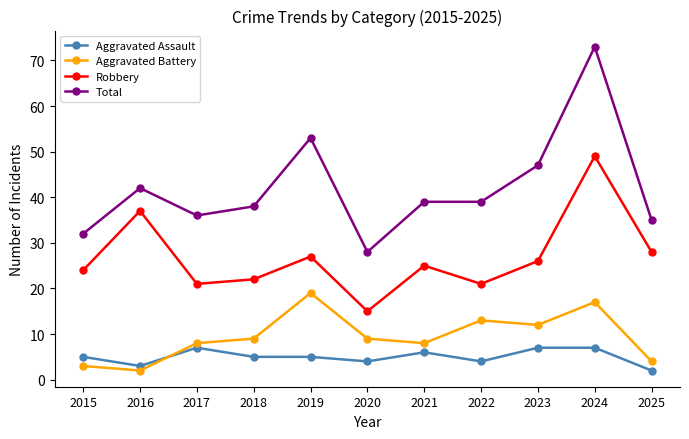

What is the sum of all Aggravated Assault values?

55